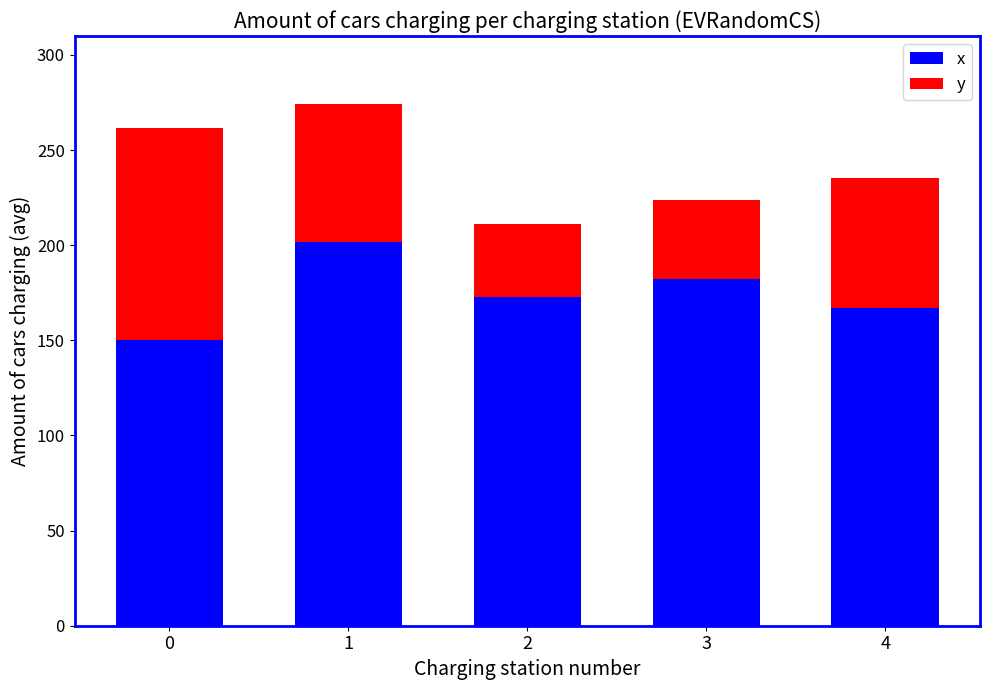

The value of x at 4 is 167.2. True or false?

True